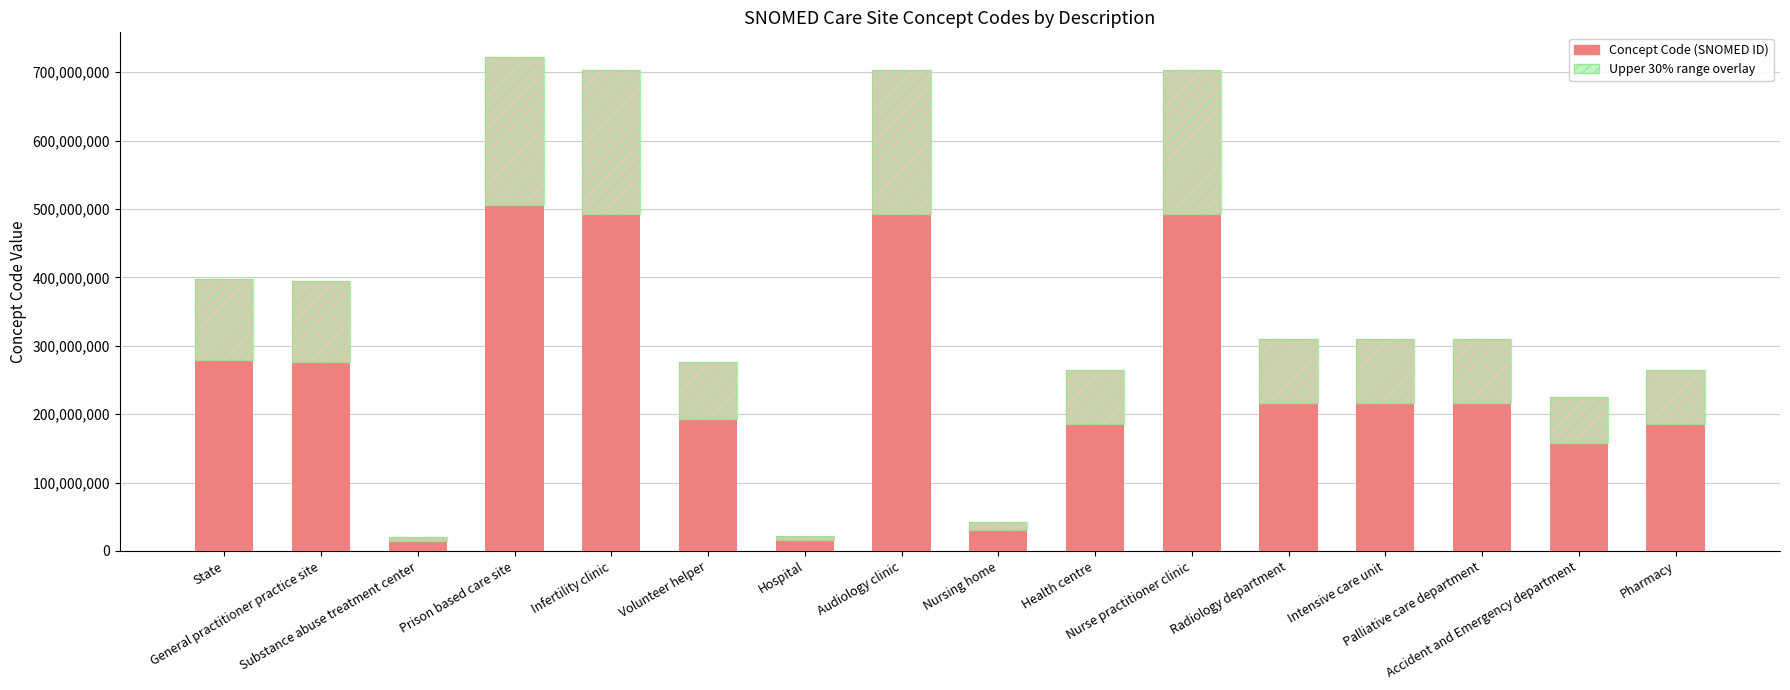

At which label does Concept Code reach its minimum?

Substance abuse treatment center